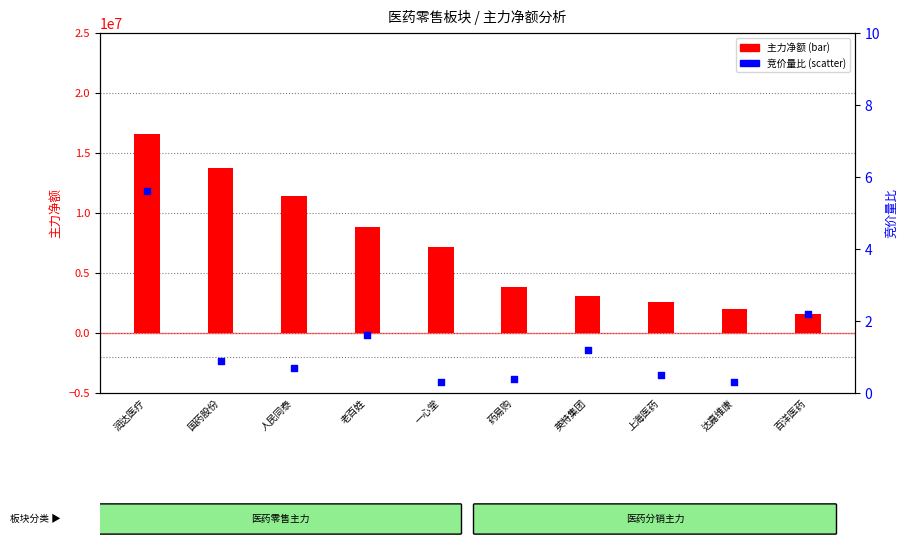

Which series has the largest total across all categories?

主力净额